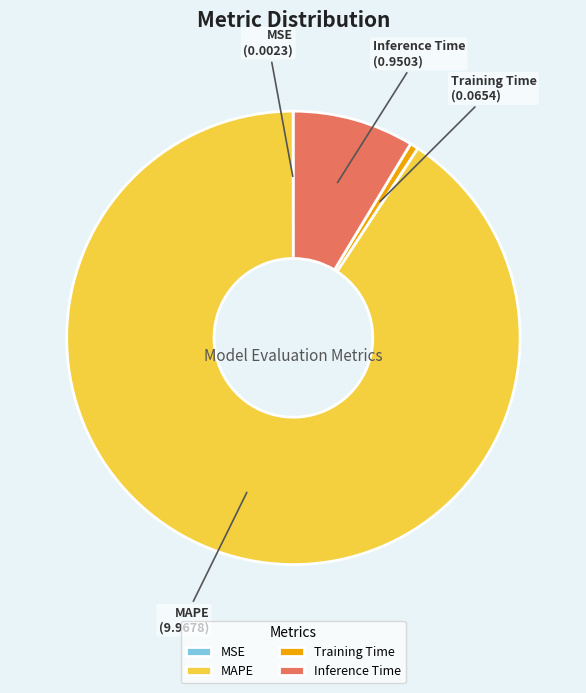

Is there a majority slice in this chart?

Yes